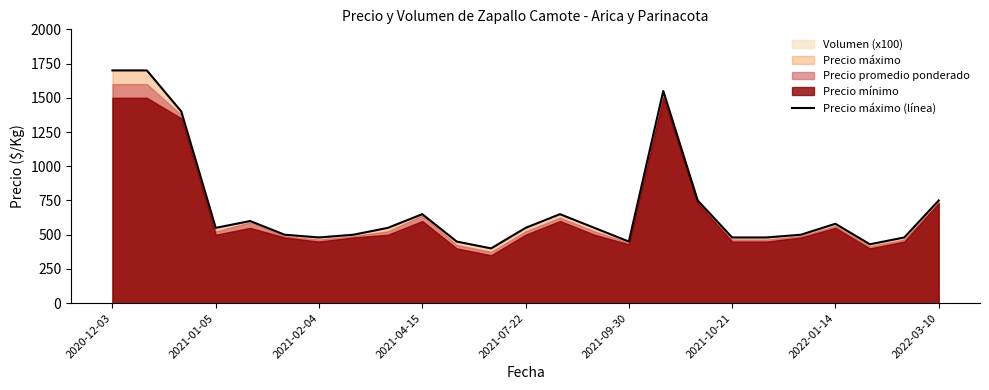

What is the average value?

707